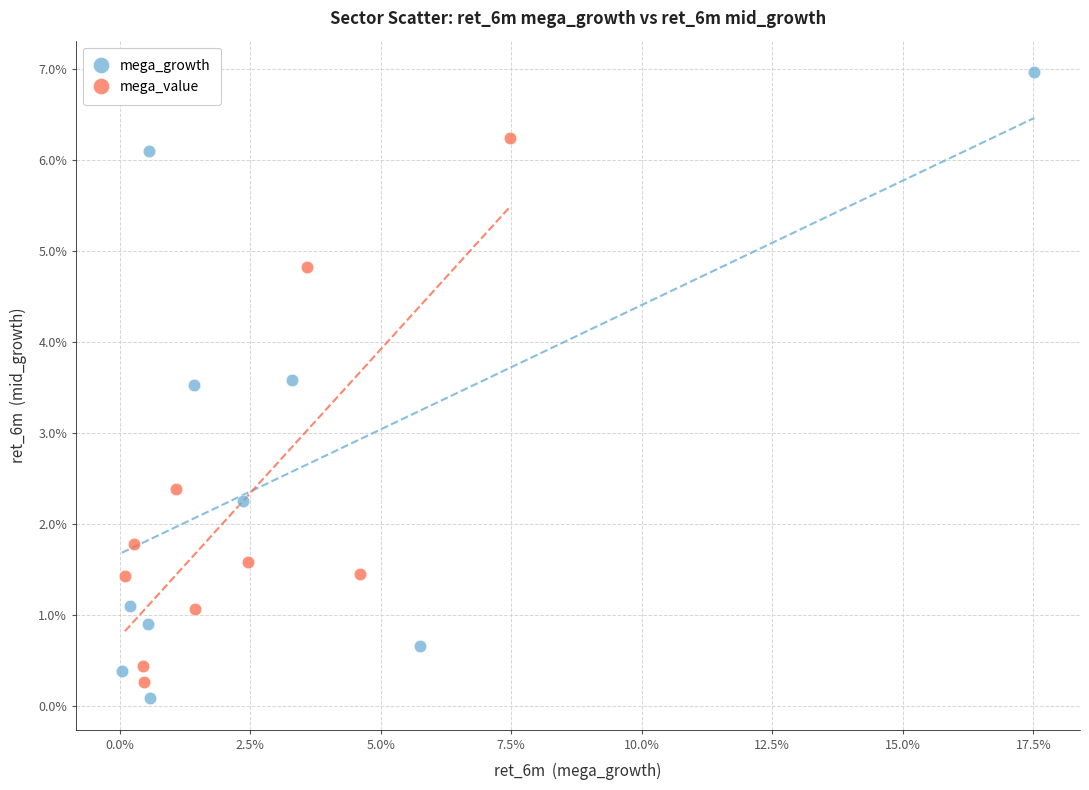

What are all the series names shown in the legend?

mega_growth, mega_value